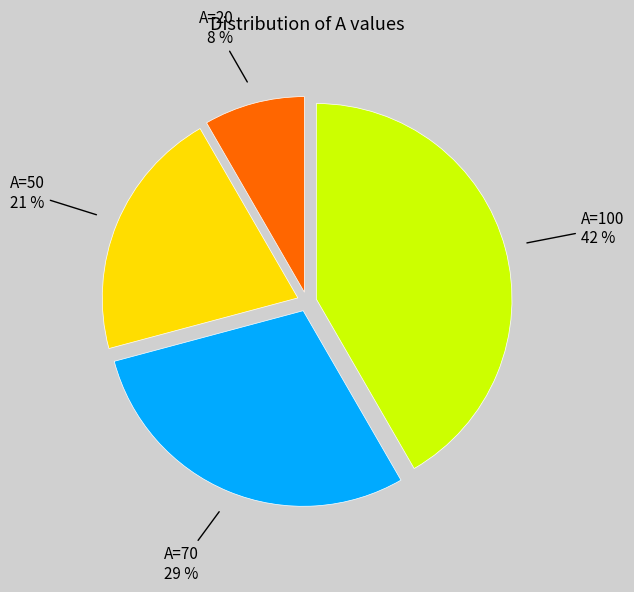

To the nearest percent, what is the average slice percentage?

25%